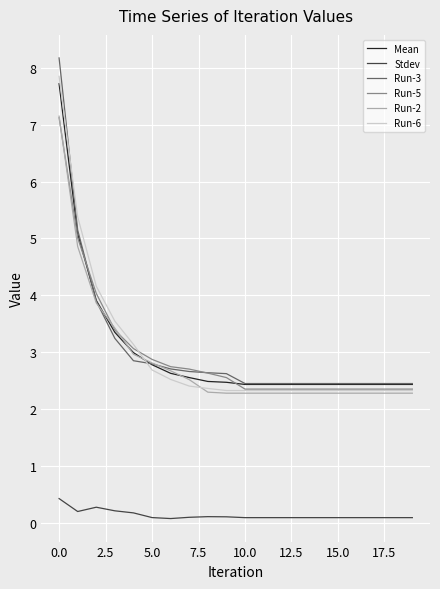

True or false: Stdev and Run-3 intersect in this chart.

False